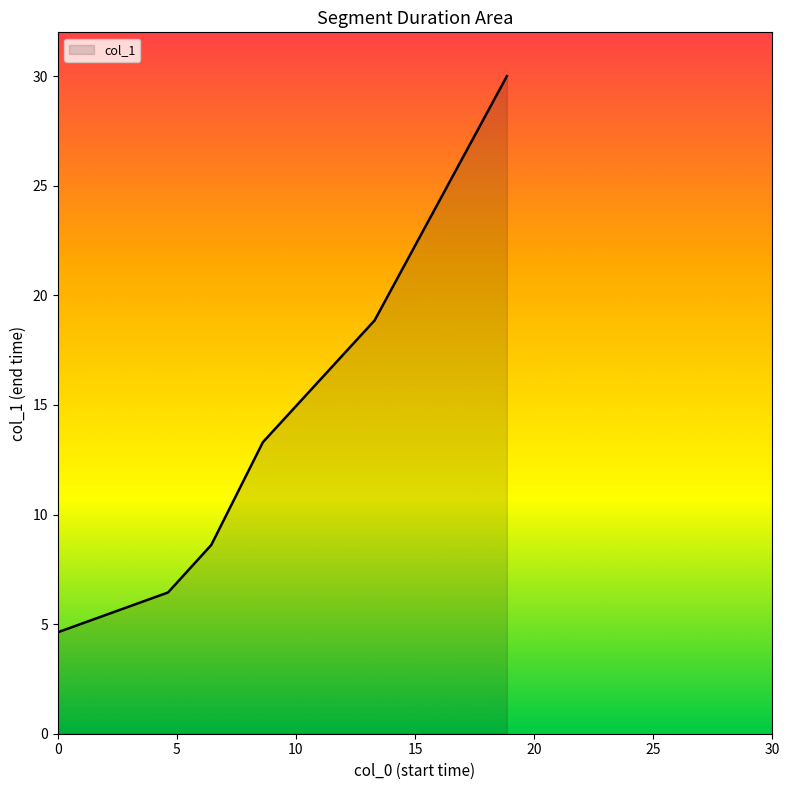

How many values are below 13?

3